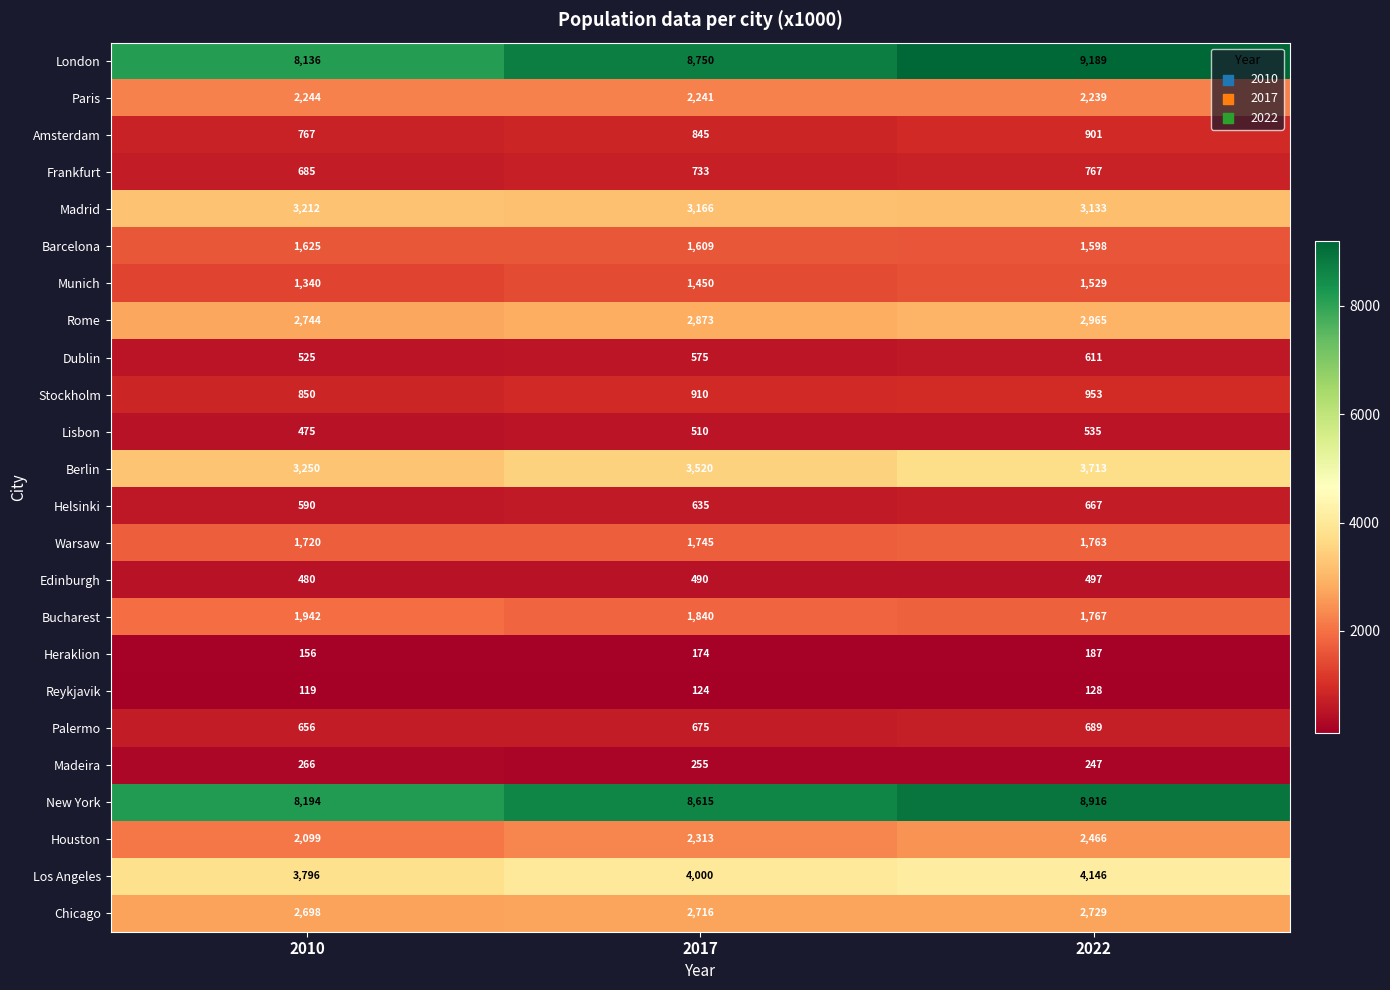

What is the sum of all Stockholm values?

2713